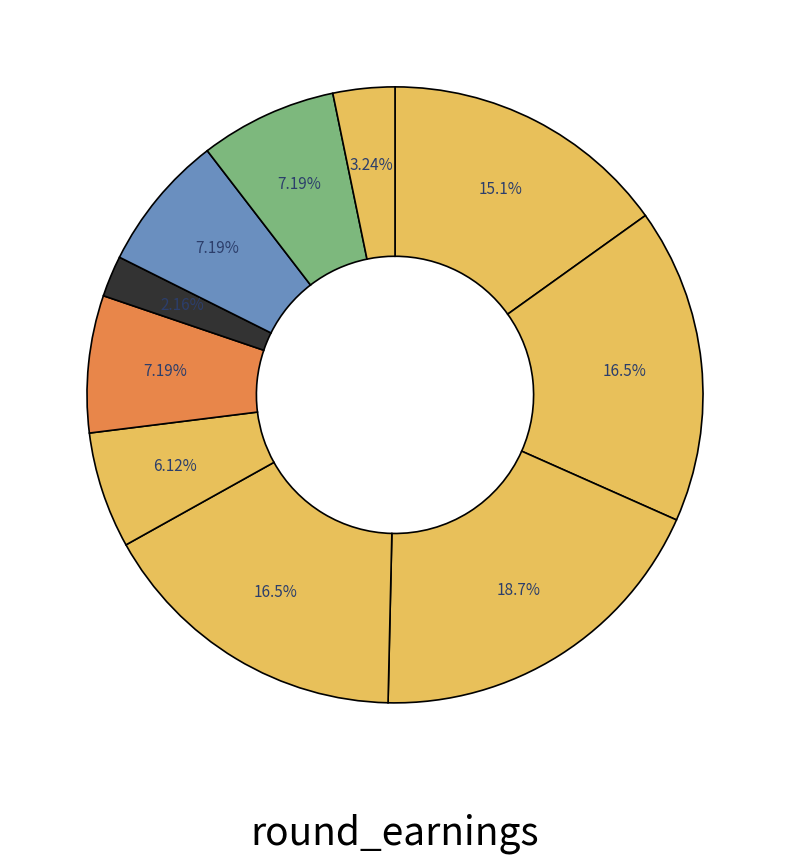

How many slices are in this pie chart?

10